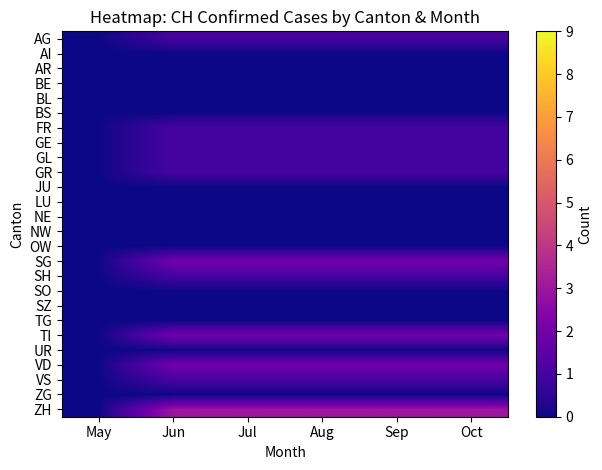

At which category is the sum across all series the highest?

Jun